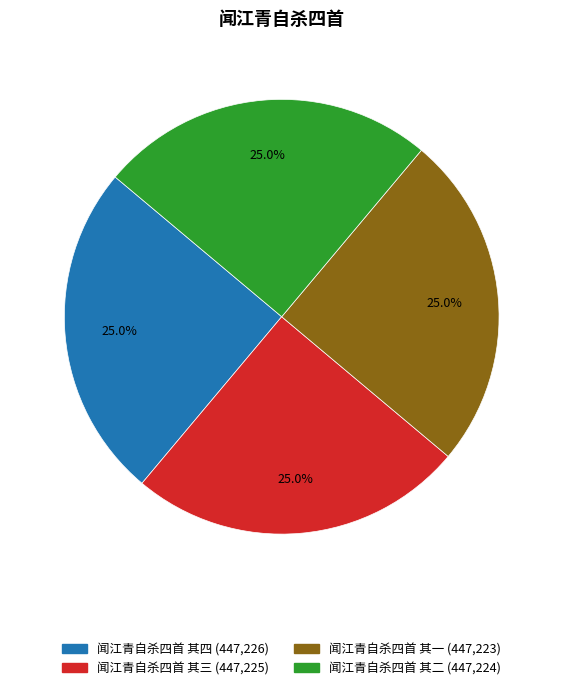

How many segments does this pie chart have?

4